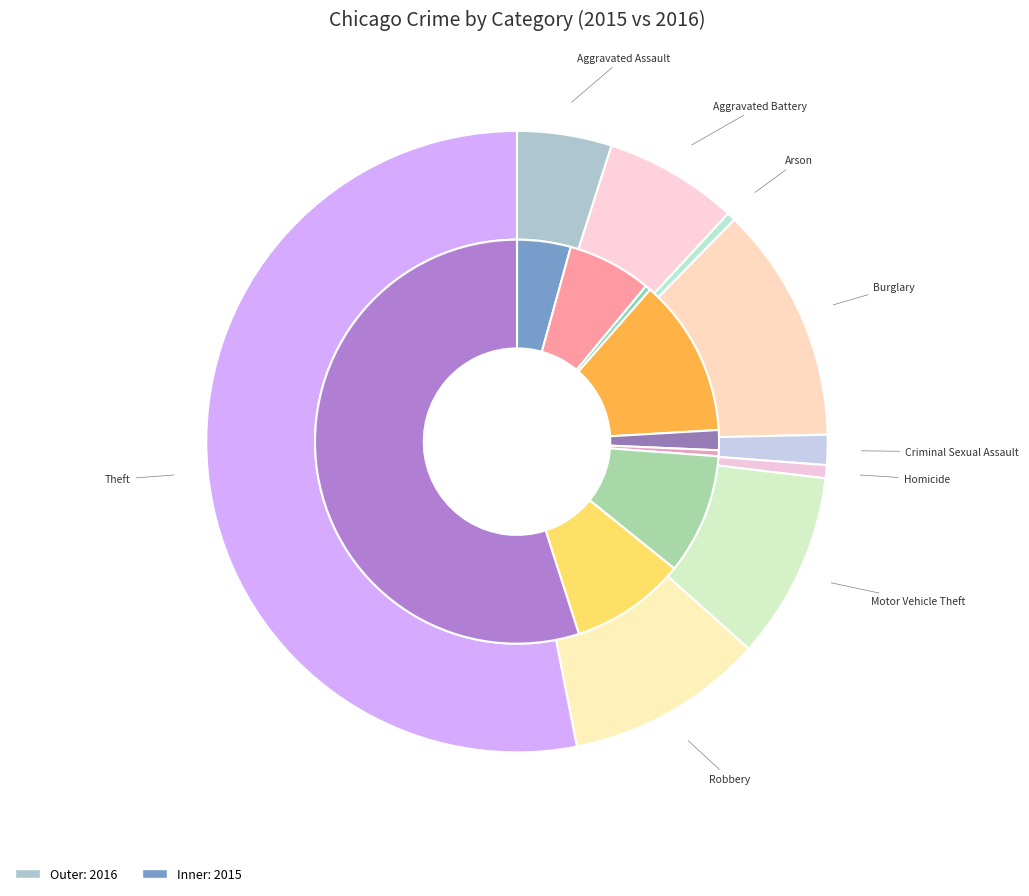

Count the number of slices in the pie.

9